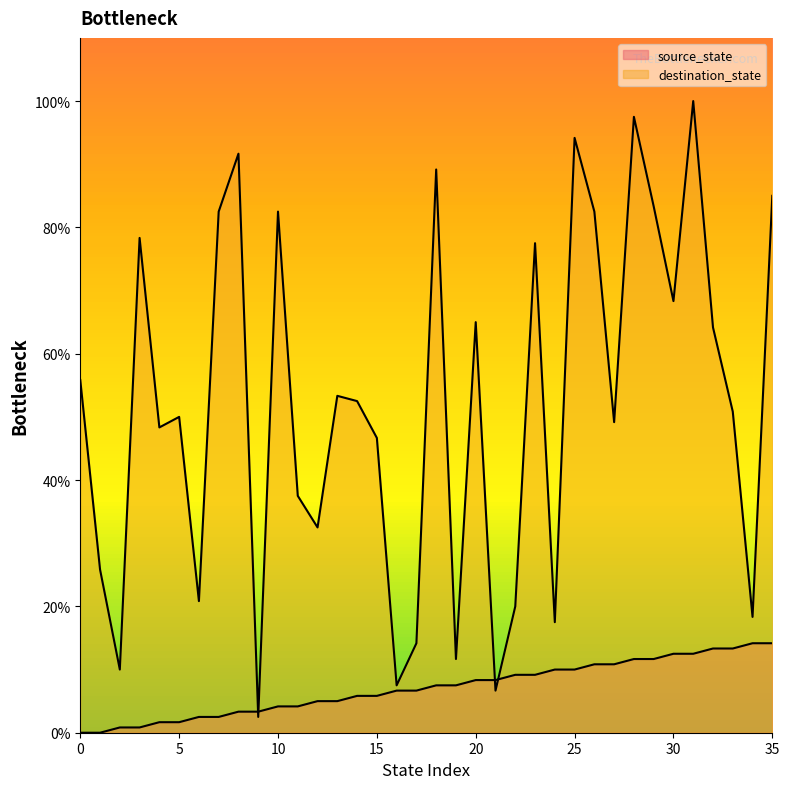

Rank the categories by source_state value from lowest to highest.

0, 1, 2, 3, 4, 5, 6, 7, 8, 9, 10, 11, 12, 13, 14, 15, 16, 17, 18, 19, 20, 21, 22, 23, 24, 25, 26, 27, 28, 29, 30, 31, 32, 33, 34, 35